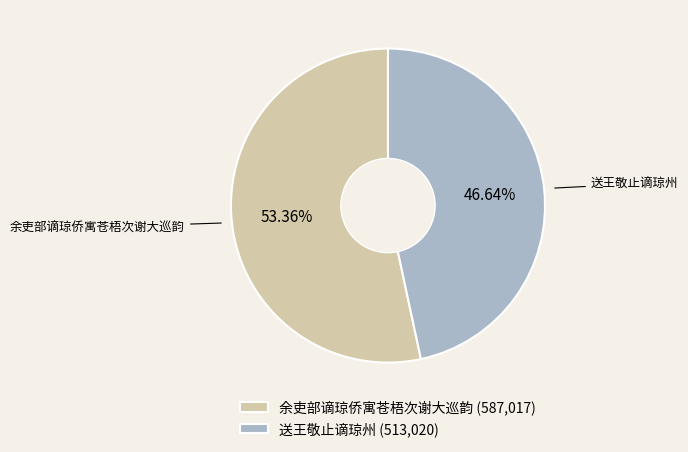

To the nearest percent, what is the difference between the largest and smallest slice percentages?

7%